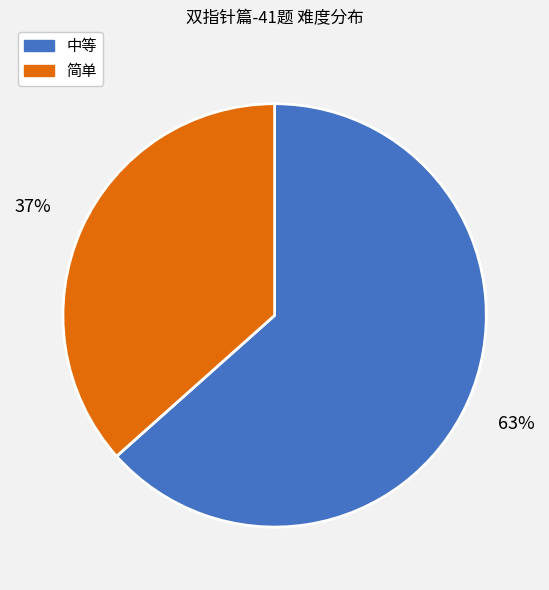

Is the sum of 简单 and 中等 greater than half?

Yes